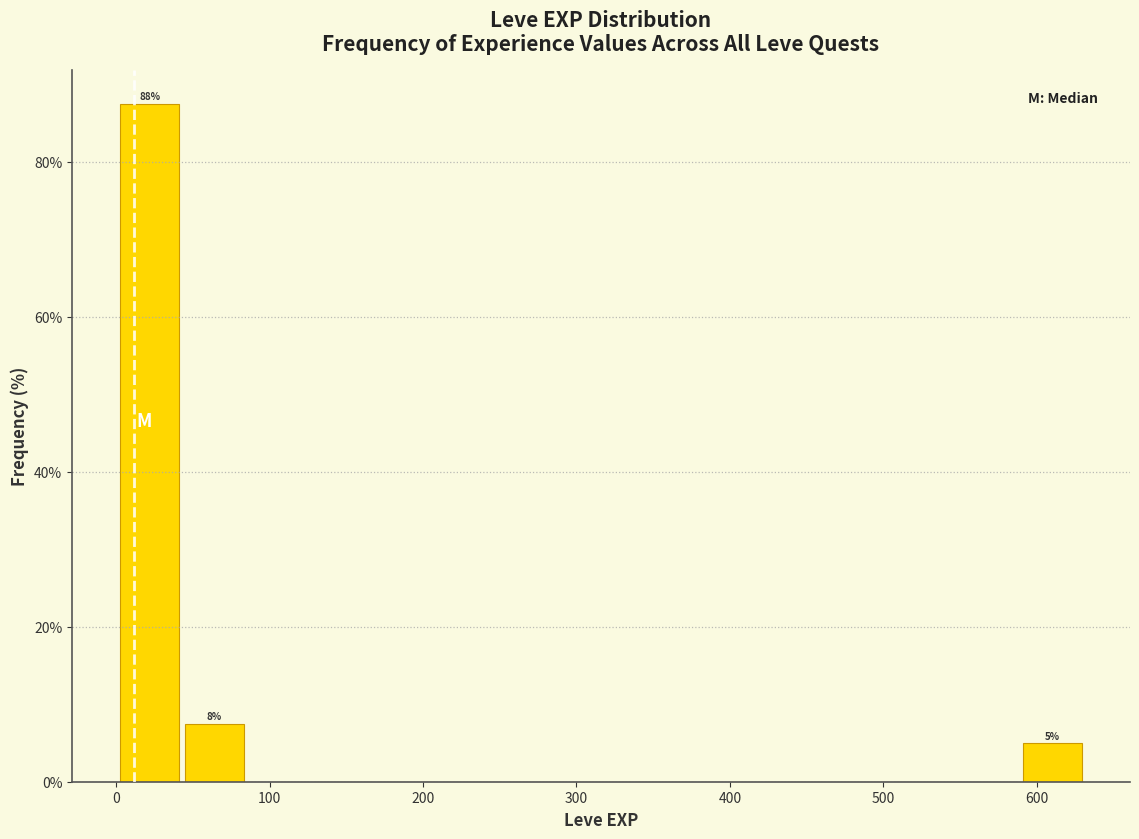

Which range on the x-axis has the tallest bar?

1 to 43